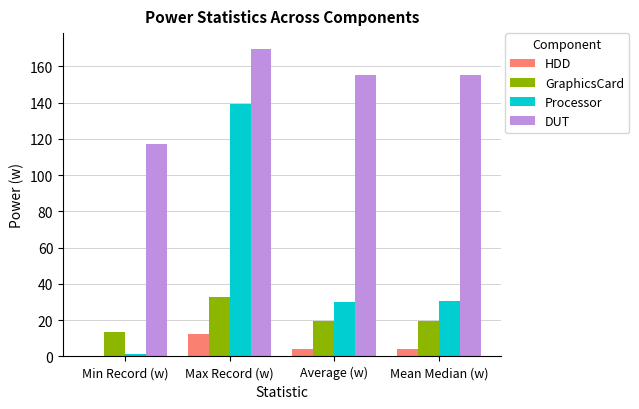

The value of DUT at Min Record (w) is 117.1. True or false?

True